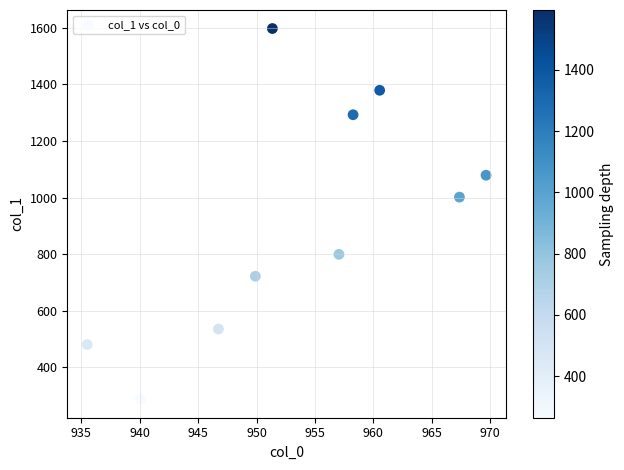

What is the average Y value?

917.3